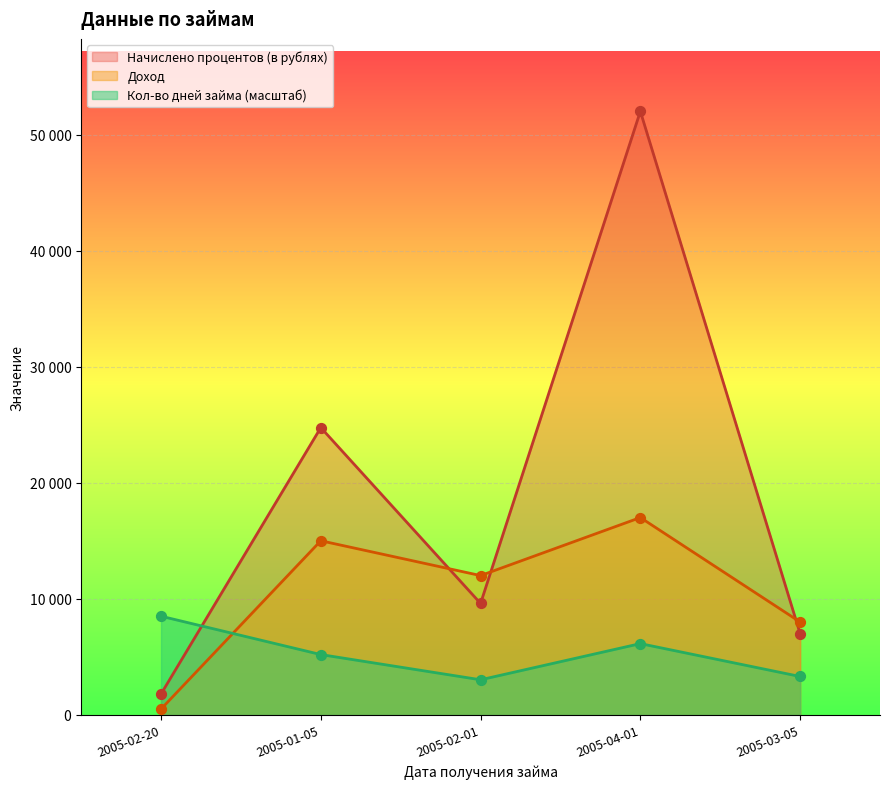

What is the total value across all series at 2005-03-05?

18305.6